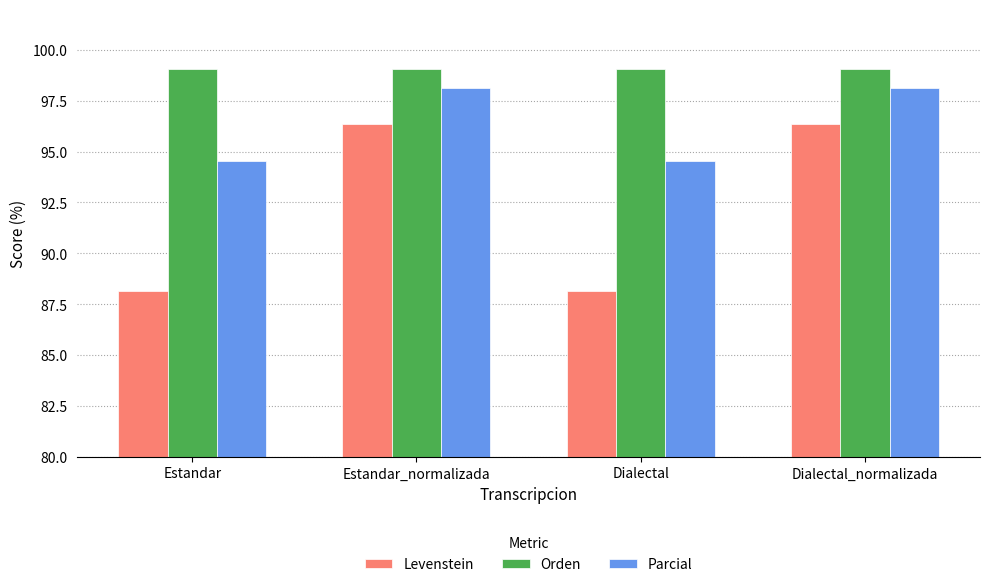

How many values in the Levenstein series exceed 96?

2